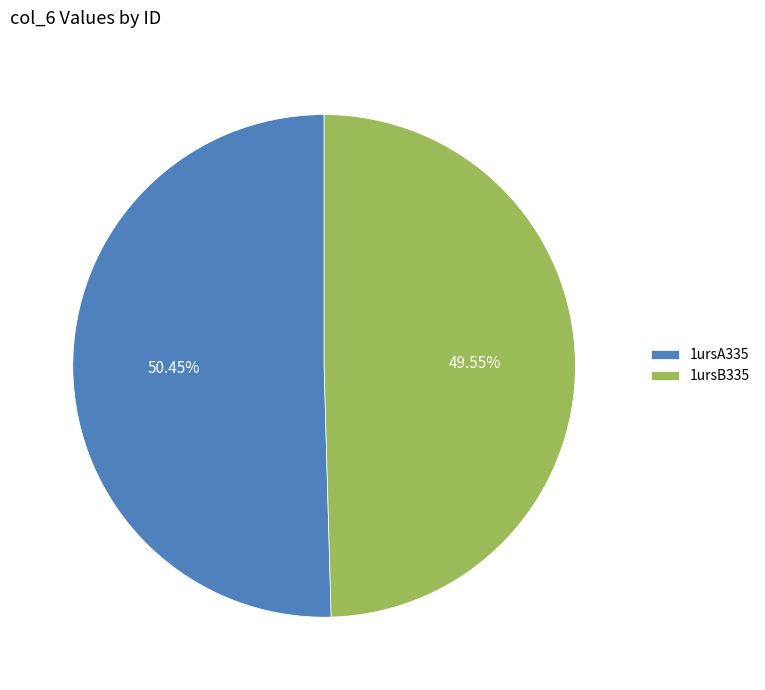

Is there any slice that represents more than half of the pie?

Yes